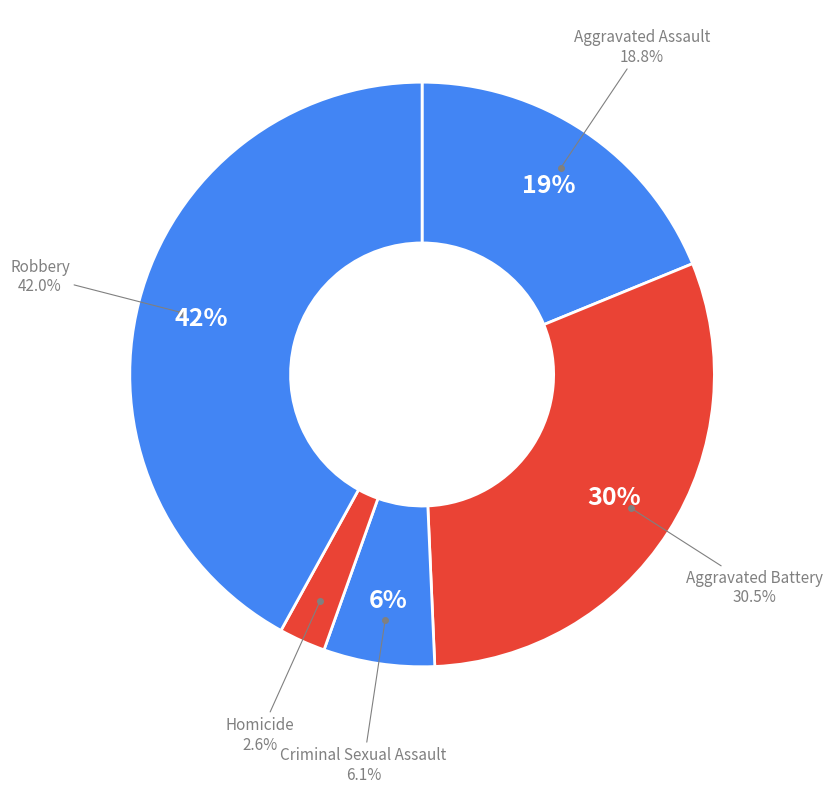

Does Criminal Sexual Assault account for over 50% of the chart?

No